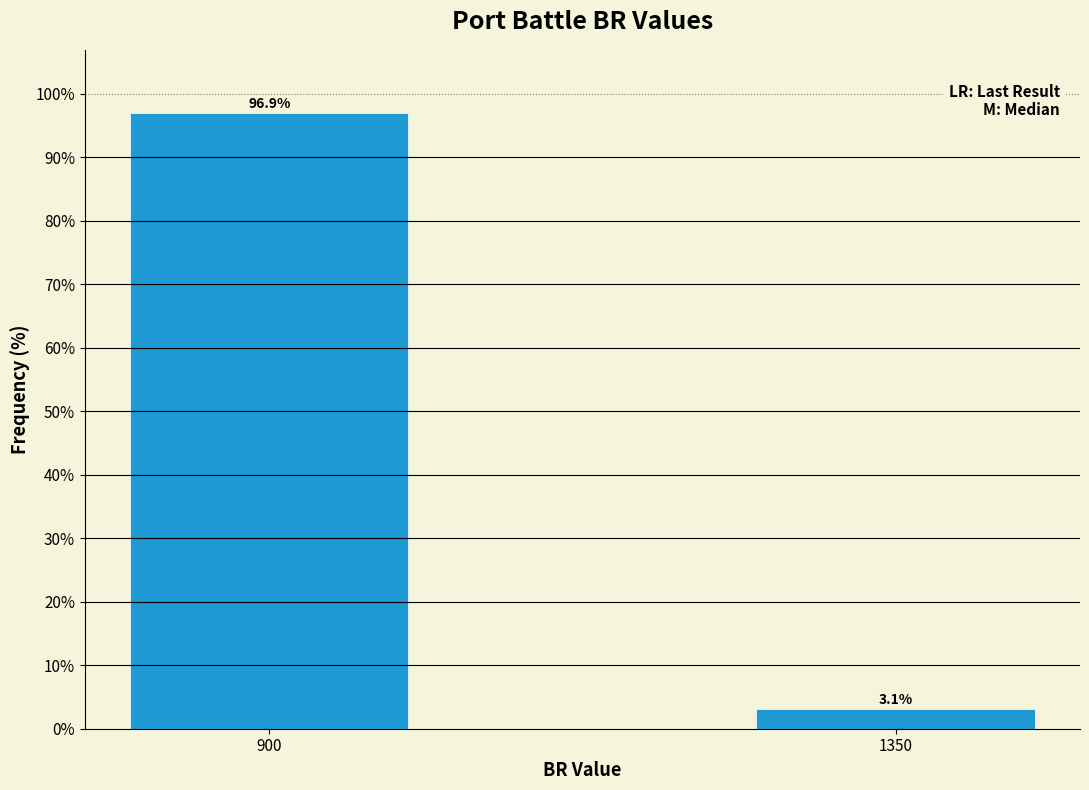

Reading left to right, transcribe all the data shown in this chart.

900=96.9	1350=3.1